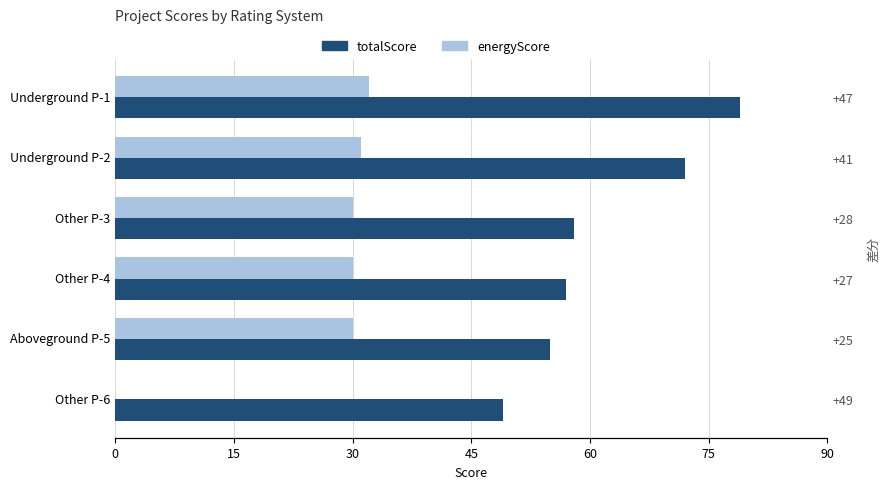

Rank the series by their average value, from highest to lowest.

totalScore, energyScore